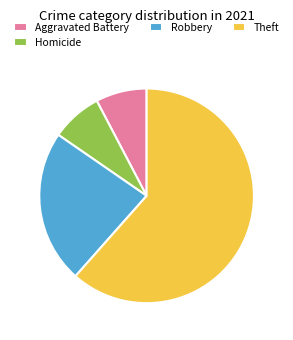

How many segments does this pie chart have?

4